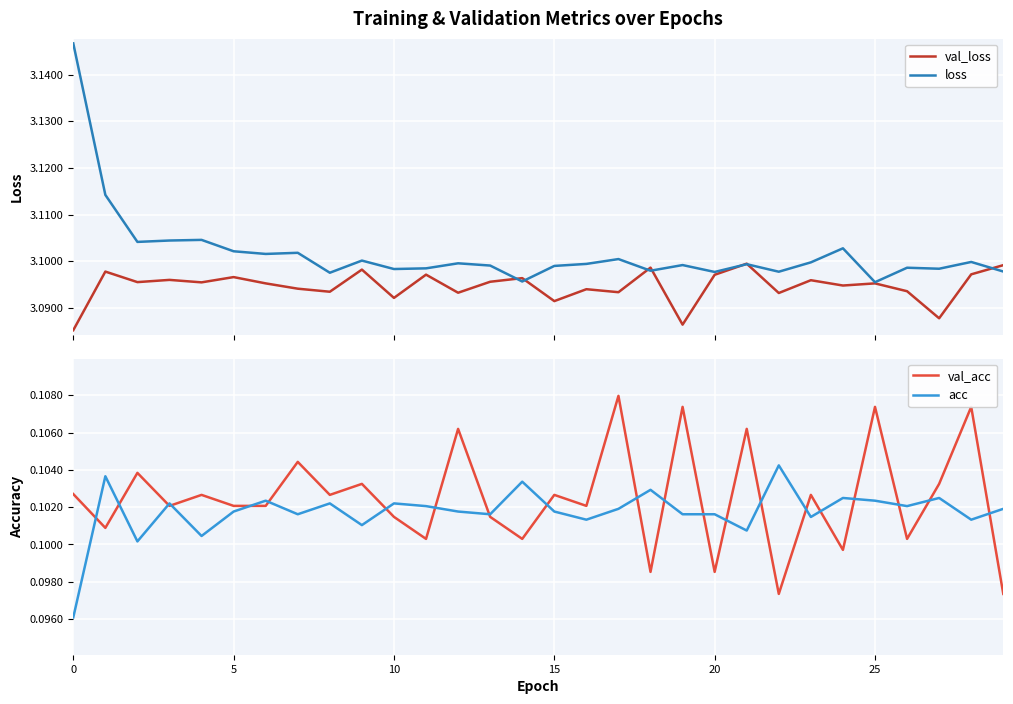

What value does the loss series have at 11?

3.1